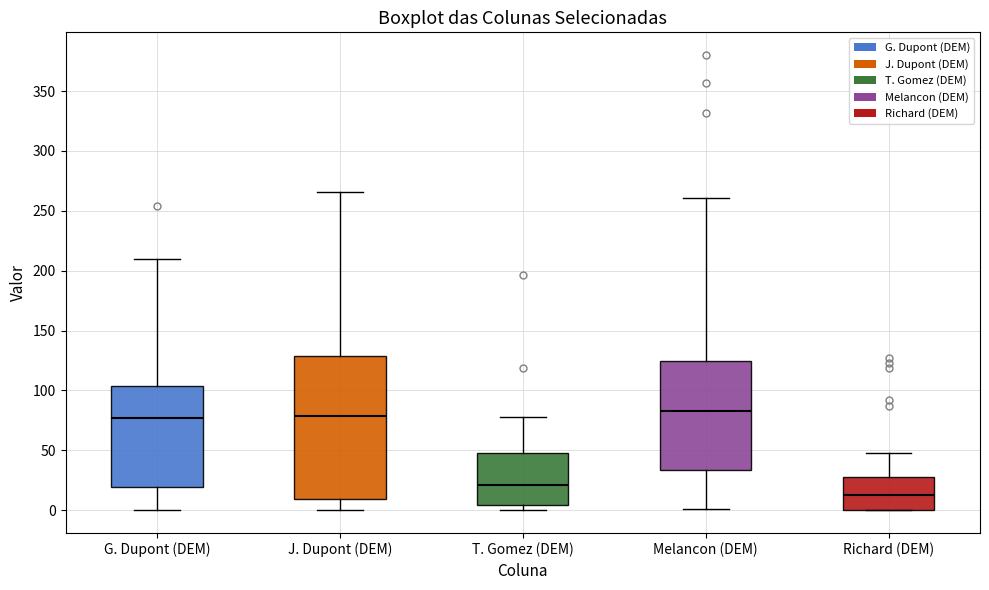

Reading left to right, transcribe this box plot: for each box, give where its median line is, the range the box spans, and where its two whiskers end, as read against the y-axis. The values are not printed on the chart, so give them approximately, as read against the axis.

G. Dupont (DEM): median 75, box 20 to 105, whiskers 0 to 210
J. Dupont (DEM): median 80, box 10 to 130, whiskers 0 to 265
T. Gomez (DEM): median 20, box 5 to 50, whiskers 0 to 80
Melancon (DEM): median 85, box 35 to 125, whiskers 0 to 260
Richard (DEM): median 15, box 0 to 30, whiskers 0 to 50